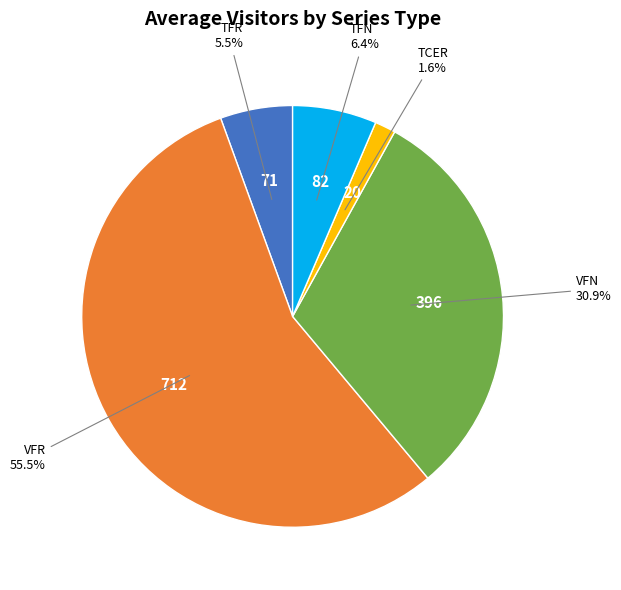

Does any single category account for the majority?

Yes